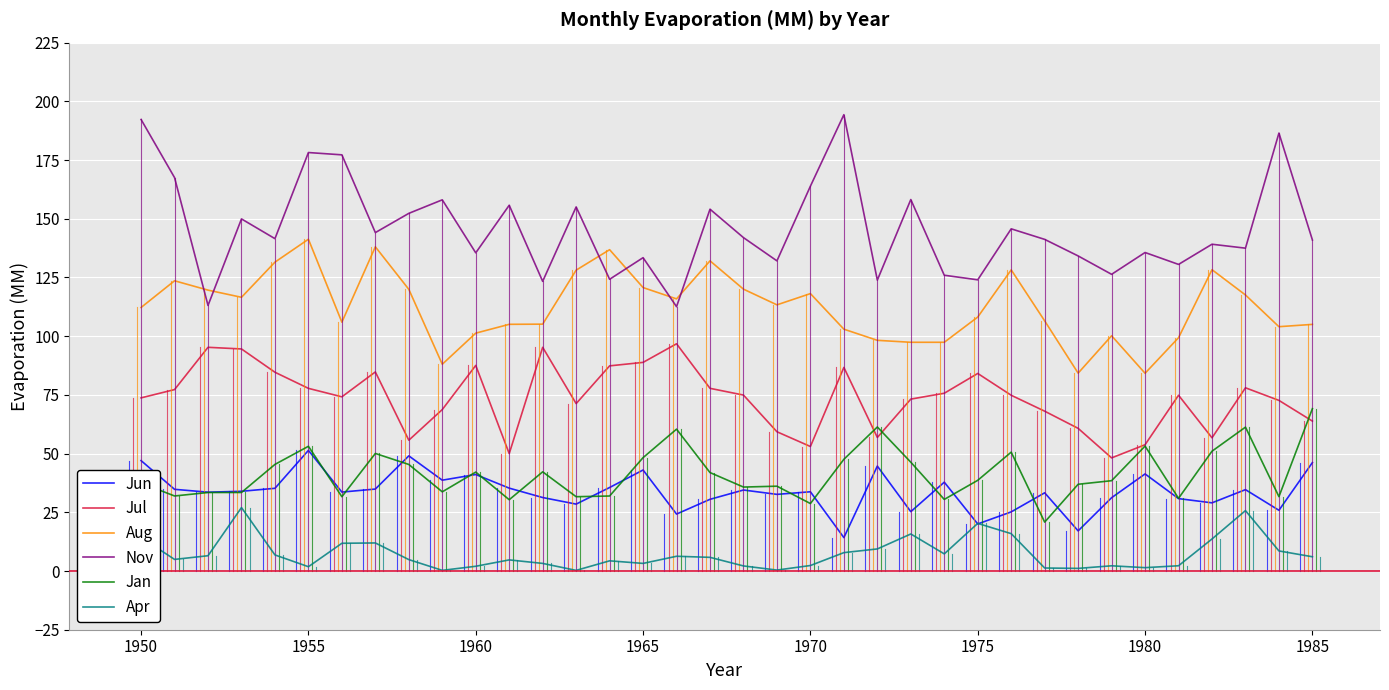

True or false: Apr has more than 2 interior local peaks.

True